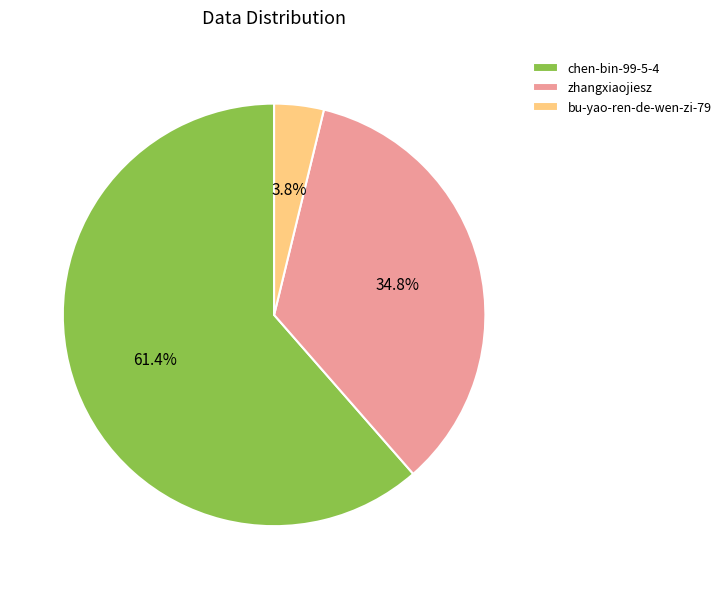

To the nearest percent, what is the difference between the zhangxiaojiesz and chen-bin-99-5-4 slice percentages?

27%